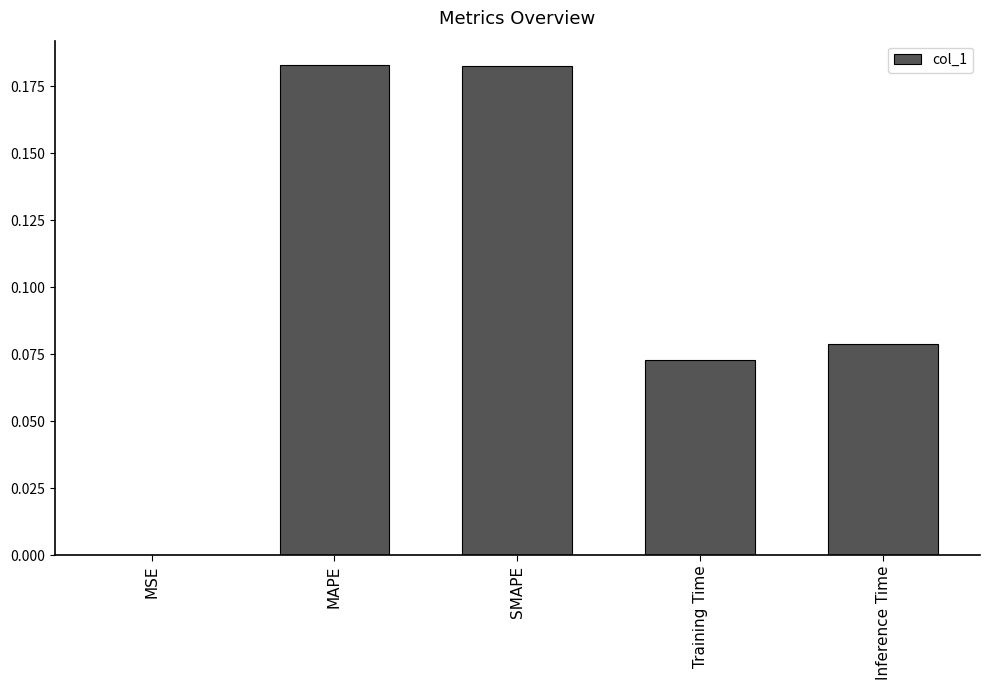

What is the sum of all values?

0.5